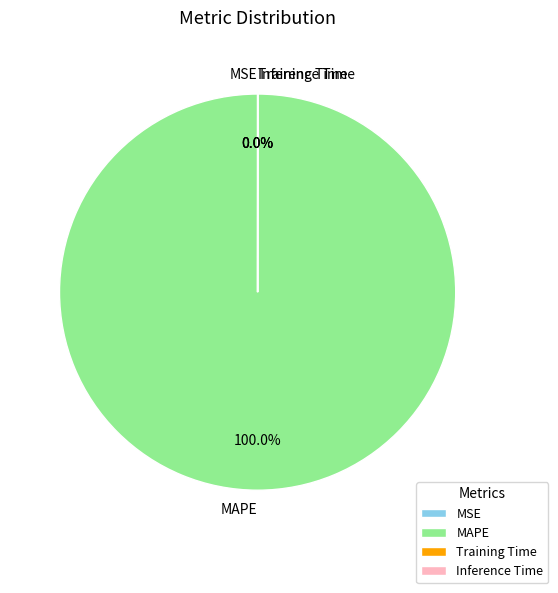

Which category has the biggest portion of the pie?

MAPE